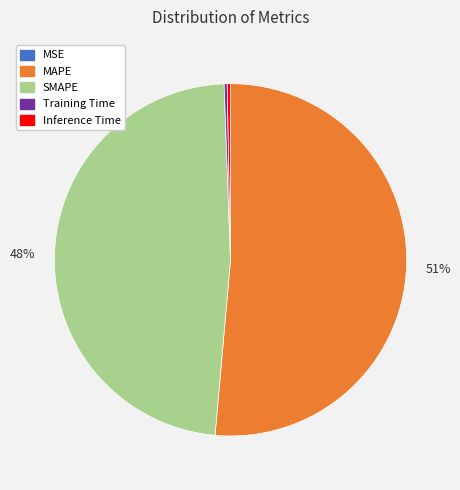

Which slice is the largest?

MAPE